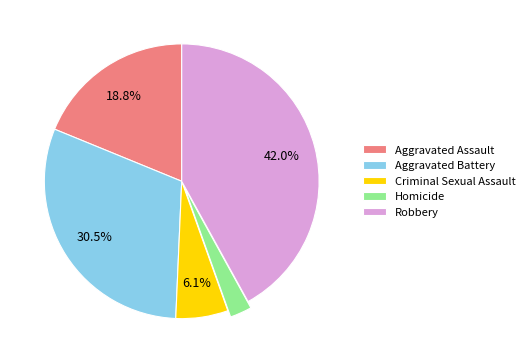

Do Aggravated Assault and Robbery together represent more than half of the pie?

Yes